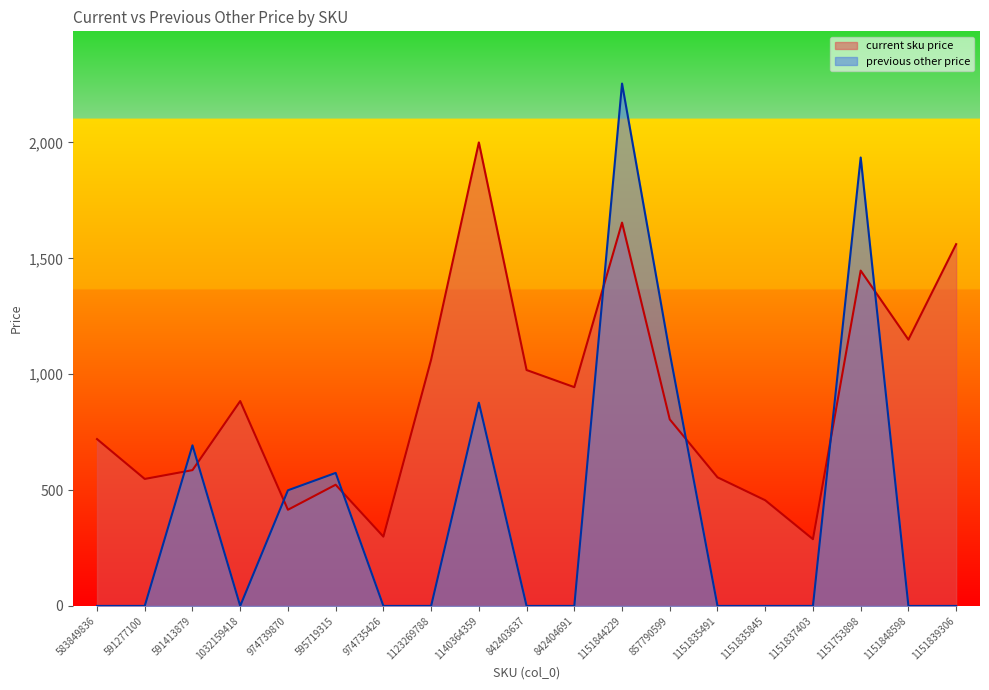

How many categories are shown in the chart?

19